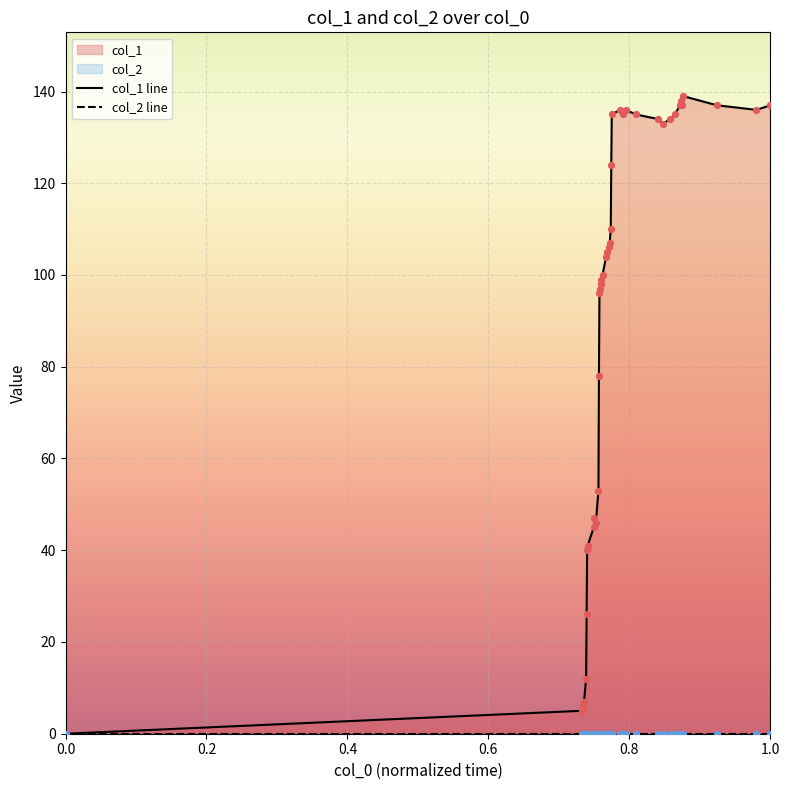

Which series reaches the minimum Y coordinate?

col_1 line